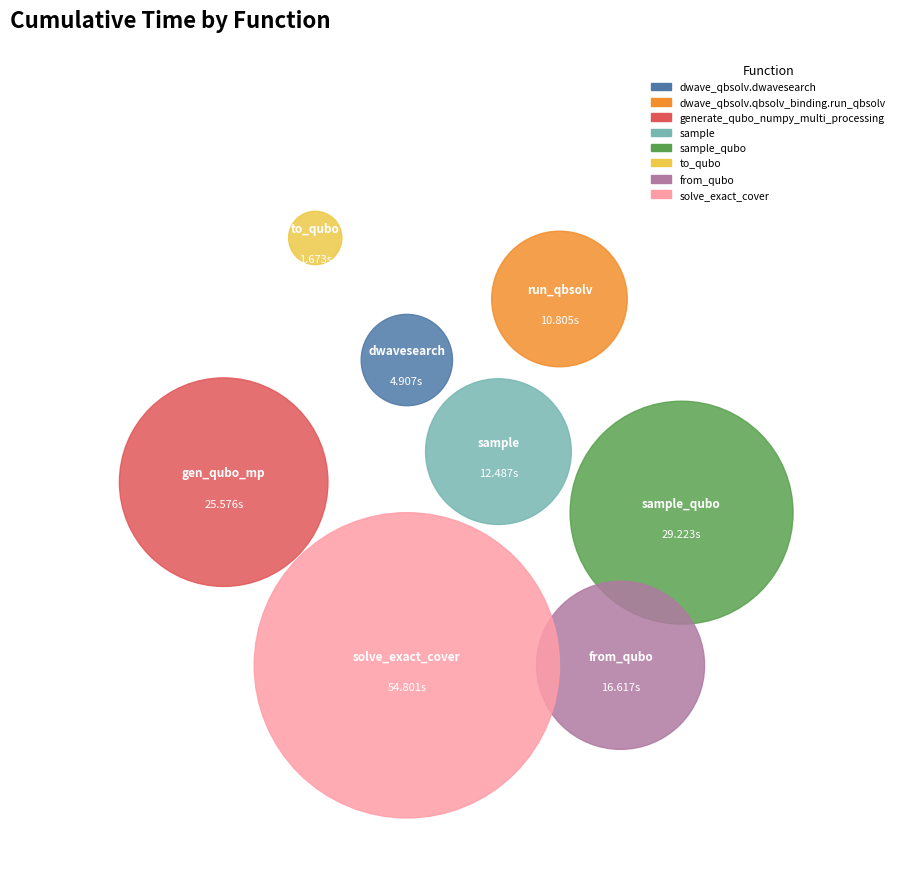

What percentage do dwave_qbsolv.dwavesearch and to_qubo together represent?

4.2%